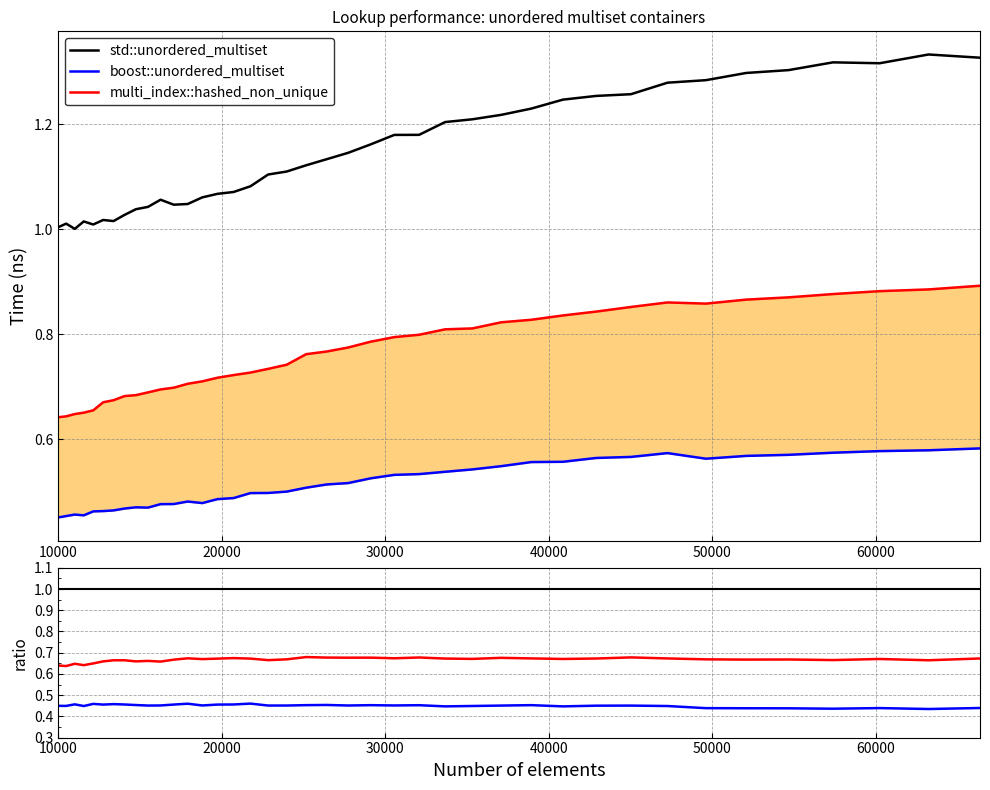

Which category has the lowest value in the std::unordered_multiset series?

11025